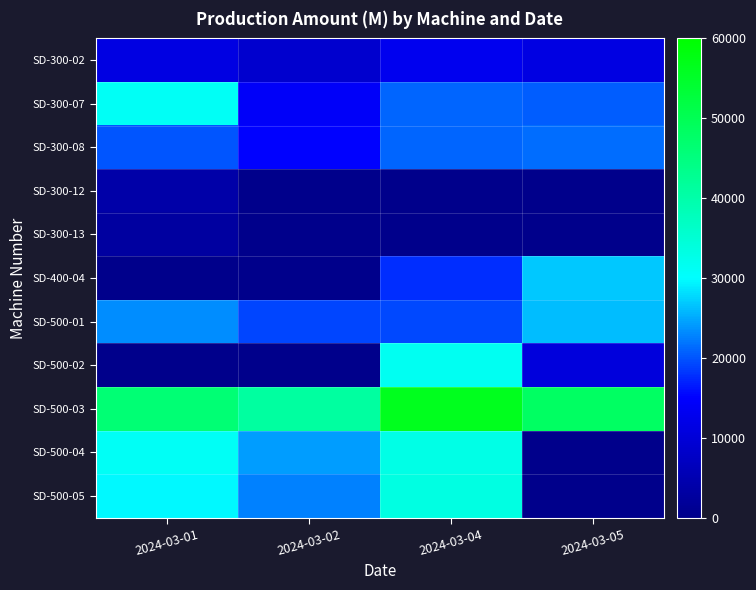

The value of SD-500-02 at 2024-03-05 is 10730.1. True or false?

True